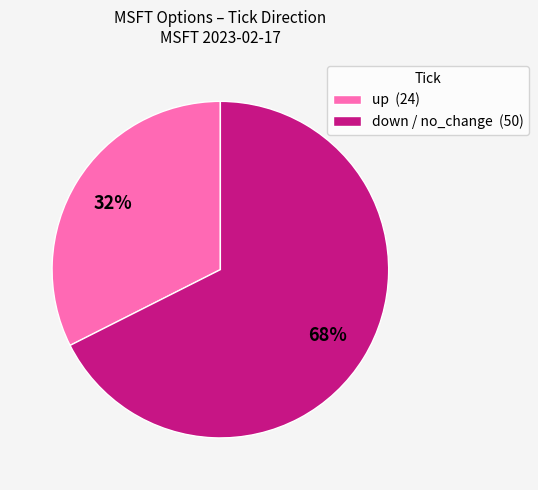

Between up (24) and down / no_change (50), which is larger?

down / no_change (50)